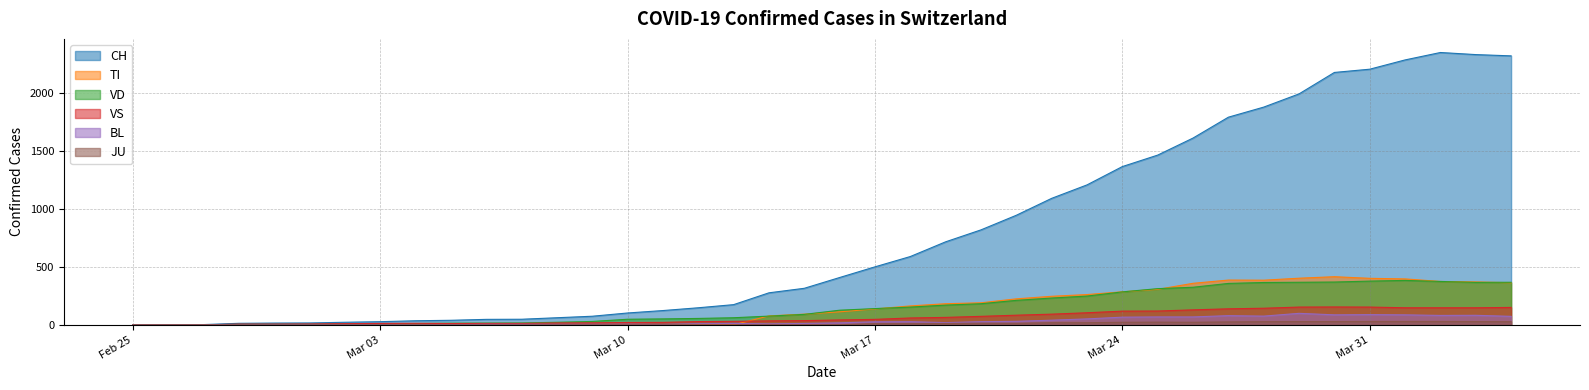

List the labels in order of VS value, smallest first.

2020-02-25, 2020-02-26, 2020-02-27, 2020-02-28, 2020-02-29, 2020-03-01, 2020-03-02, 2020-03-05, 2020-03-03, 2020-03-06, 2020-03-07, 2020-03-04, 2020-03-08, 2020-03-09, 2020-03-10, 2020-03-11, 2020-03-12, 2020-03-13, 2020-03-14, 2020-03-15, 2020-03-16, 2020-03-17, 2020-03-18, 2020-03-19, 2020-03-20, 2020-03-21, 2020-03-22, 2020-03-23, 2020-03-24, 2020-03-25, 2020-03-26, 2020-03-27, 2020-03-28, 2020-04-01, 2020-04-02, 2020-04-03, 2020-04-04, 2020-03-29, 2020-03-31, 2020-03-30